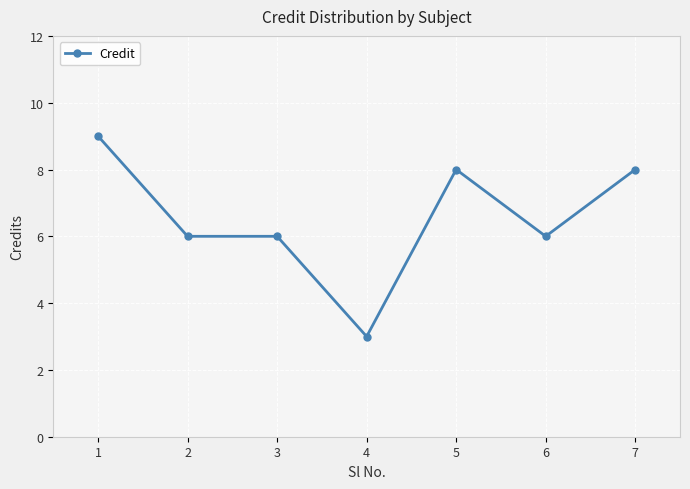

What is the sum of all values?

46